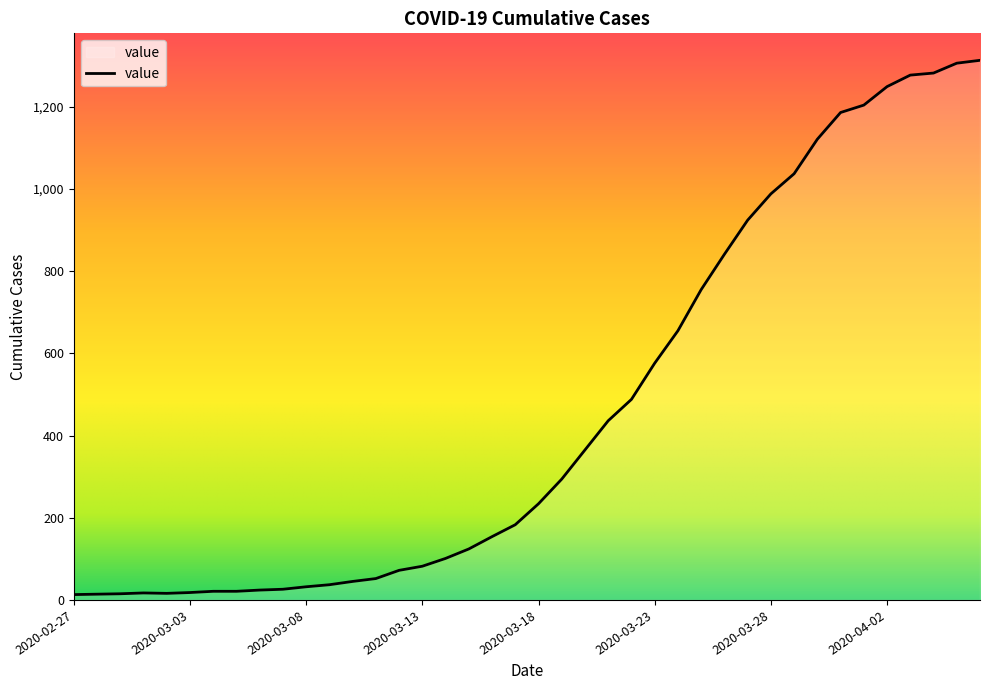

Does the chart display data point markers on the line(s)?

No